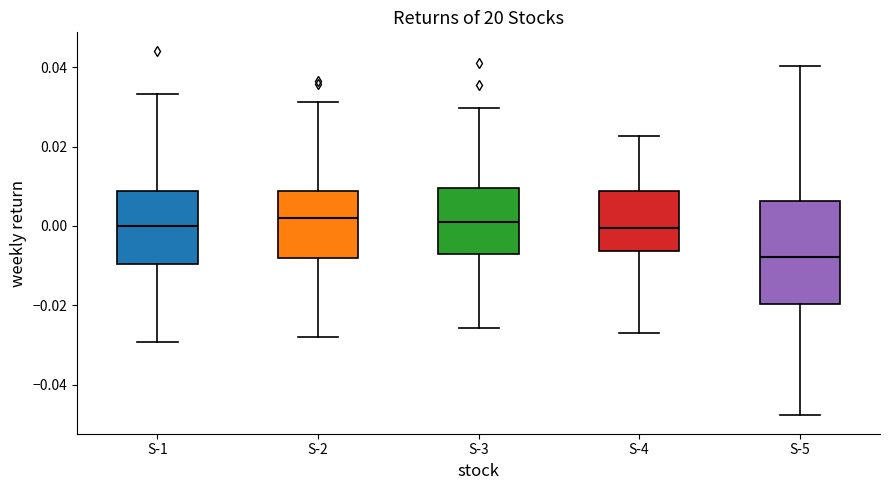

Reading left to right, read every box against the y-axis: the position of its median line, the range the box covers, and the ends of its whiskers. The values are not printed on the chart, so give them approximately, as read against the axis.

S-1: median 0.000, box -0.010 to 0.008, whiskers -0.030 to 0.034
S-2: median 0.002, box -0.008 to 0.008, whiskers -0.028 to 0.032
S-3: median 0.002, box -0.008 to 0.010, whiskers -0.026 to 0.030
S-4: median 0.000, box -0.006 to 0.008, whiskers -0.026 to 0.022
S-5: median -0.008, box -0.020 to 0.006, whiskers -0.048 to 0.040